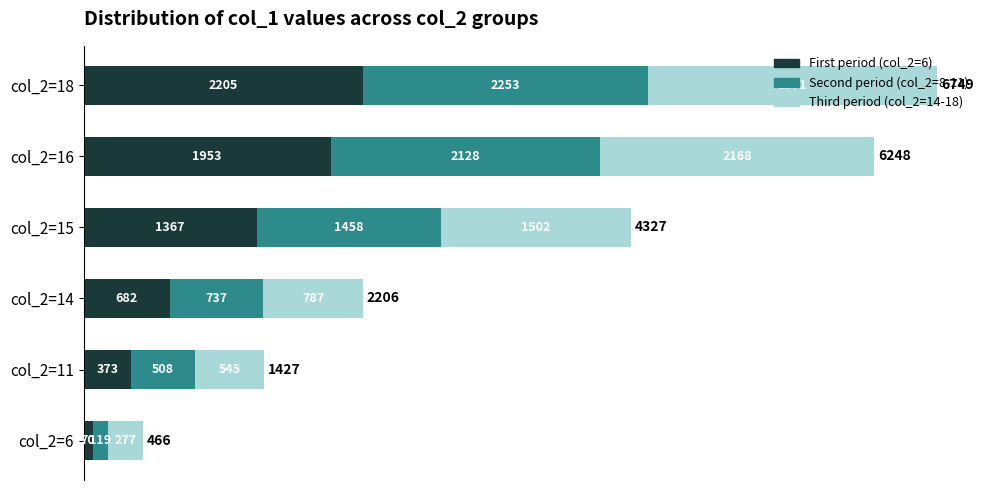

Rank the categories by First period (col_2=6) value from lowest to highest.

col_2=6, col_2=11, col_2=14, col_2=15, col_2=16, col_2=18